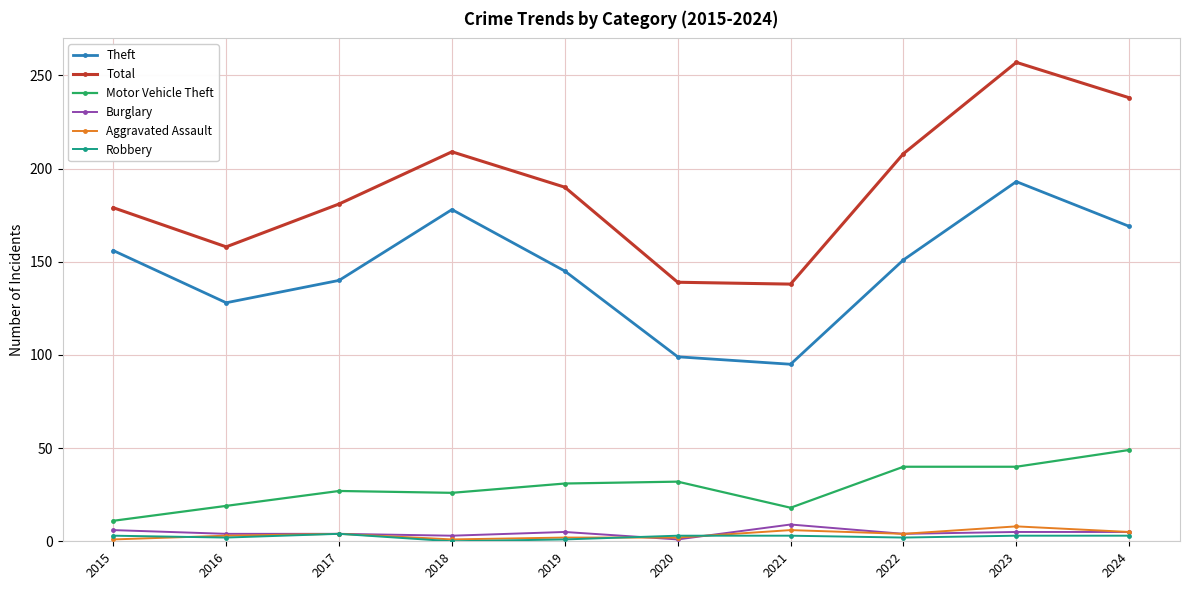

What is the difference between the maximum and second lowest values in the Theft series?

94